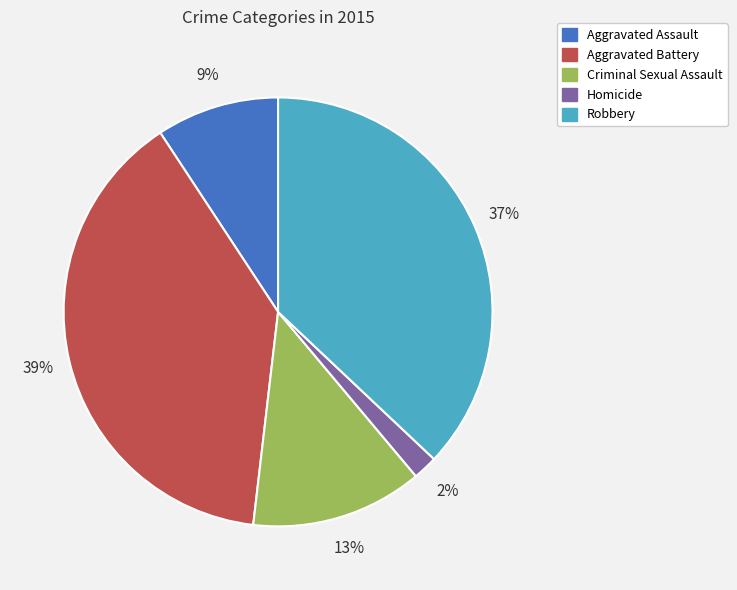

Is the sum of Criminal Sexual Assault and Aggravated Battery greater than half?

Yes